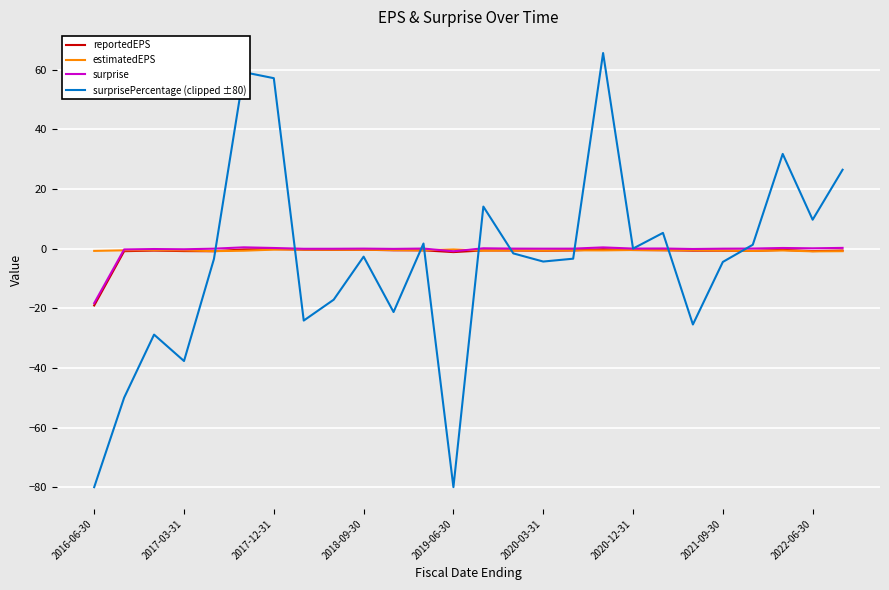

What is the maximum value shown in the chart?

65.6